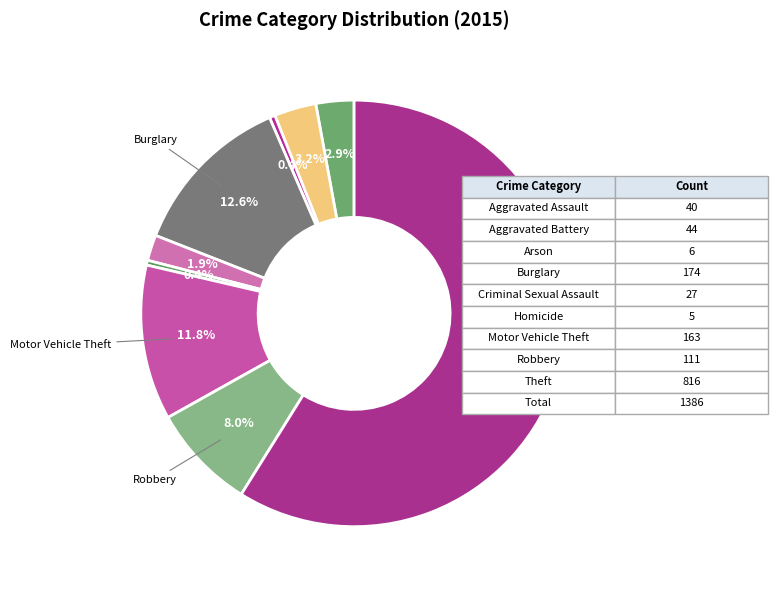

How many slices are in this pie chart?

9